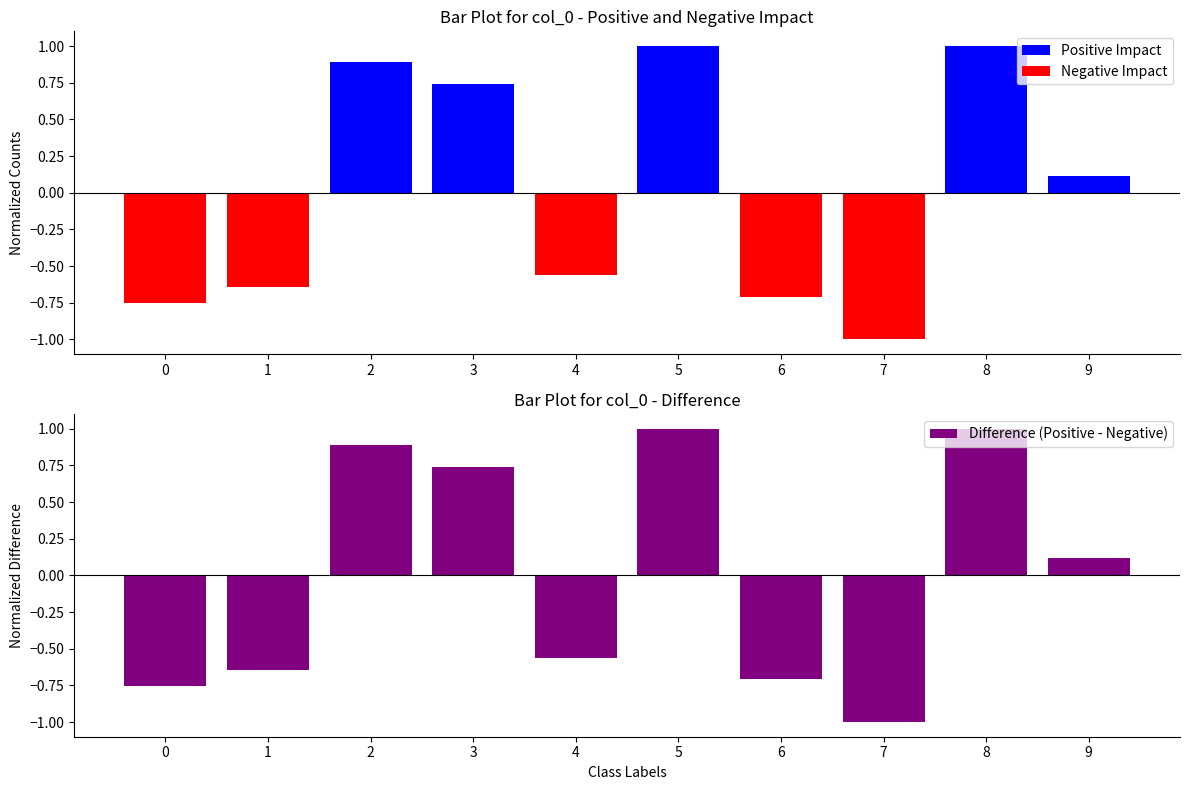

Reading right to left, transcribe all the data shown in this chart.

Positive Impact: 9=0.1	8=1.0	7=0.0	6=0.0	5=1.0	4=0.0	3=0.7	2=0.9	1=0.0	0=0.0
Negative Impact: 9=0.0	8=0.0	7=-1.0	6=-0.7	5=0.0	4=-0.6	3=0.0	2=0.0	1=-0.6	0=-0.8
Difference (Positive - Negative): 9=0.1	8=1.0	7=-1.0	6=-0.7	5=1.0	4=-0.6	3=0.7	2=0.9	1=-0.6	0=-0.8